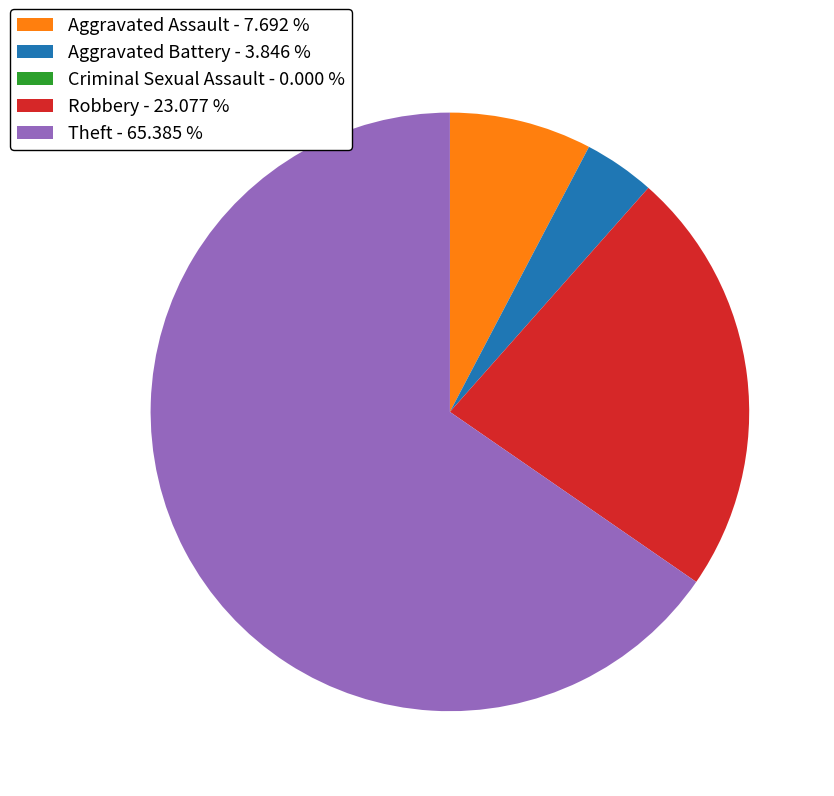

What is the ratio of the value at Theft - 65.385 % to the value at Robbery - 23.077 %?

2.8